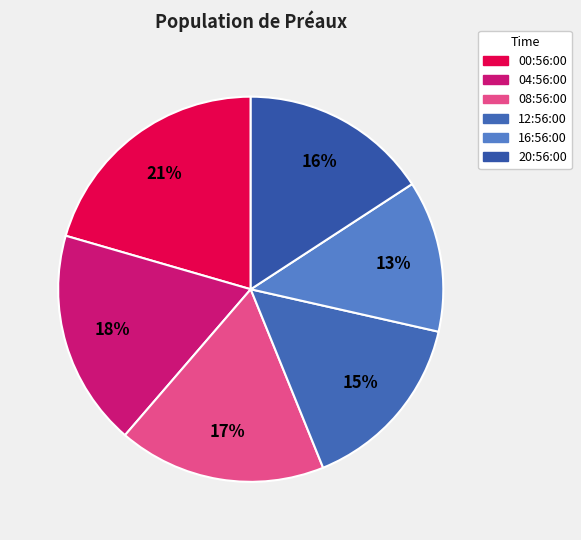

How many segments does this pie chart have?

6